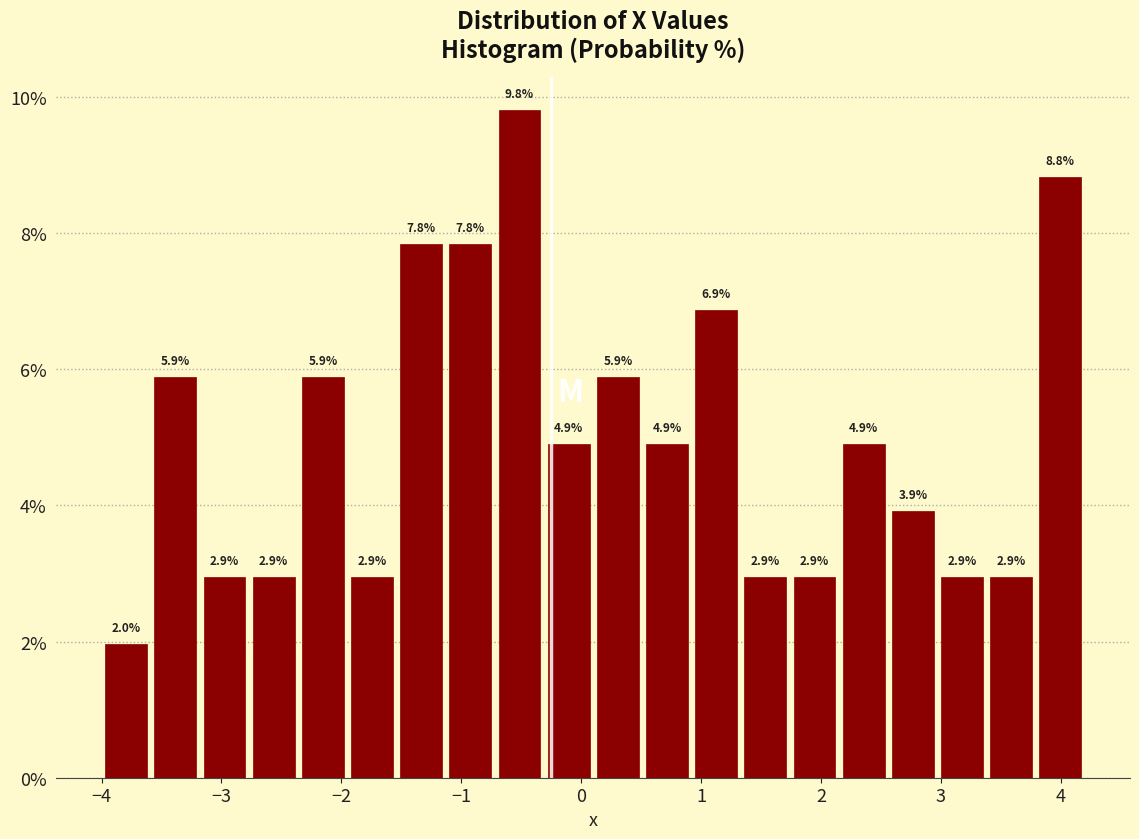

How tall is the bar that spans -0.31 to 0.10 on the x-axis? The bar edges are not printed on the chart, so give them approximately, as read against the axis.

4.9